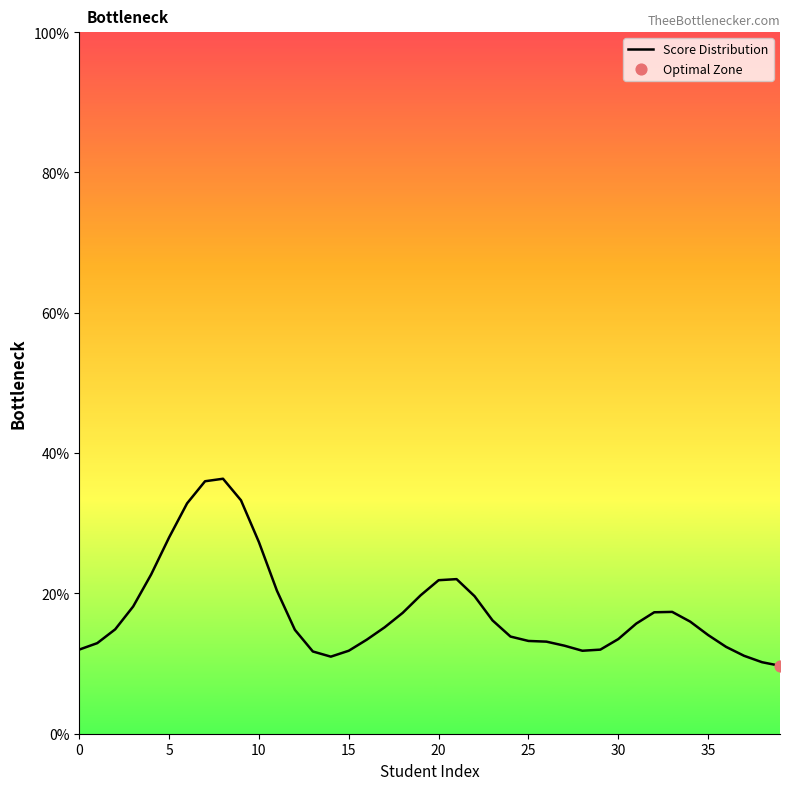

What is the difference between the maximum and minimum values?

26.7